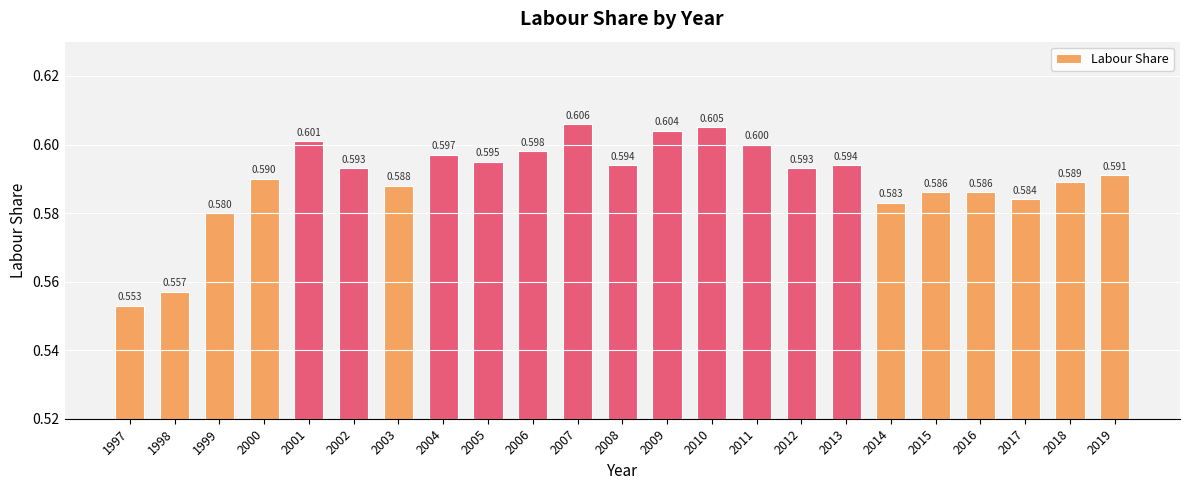

What is the approximate value at 2015?

0.6